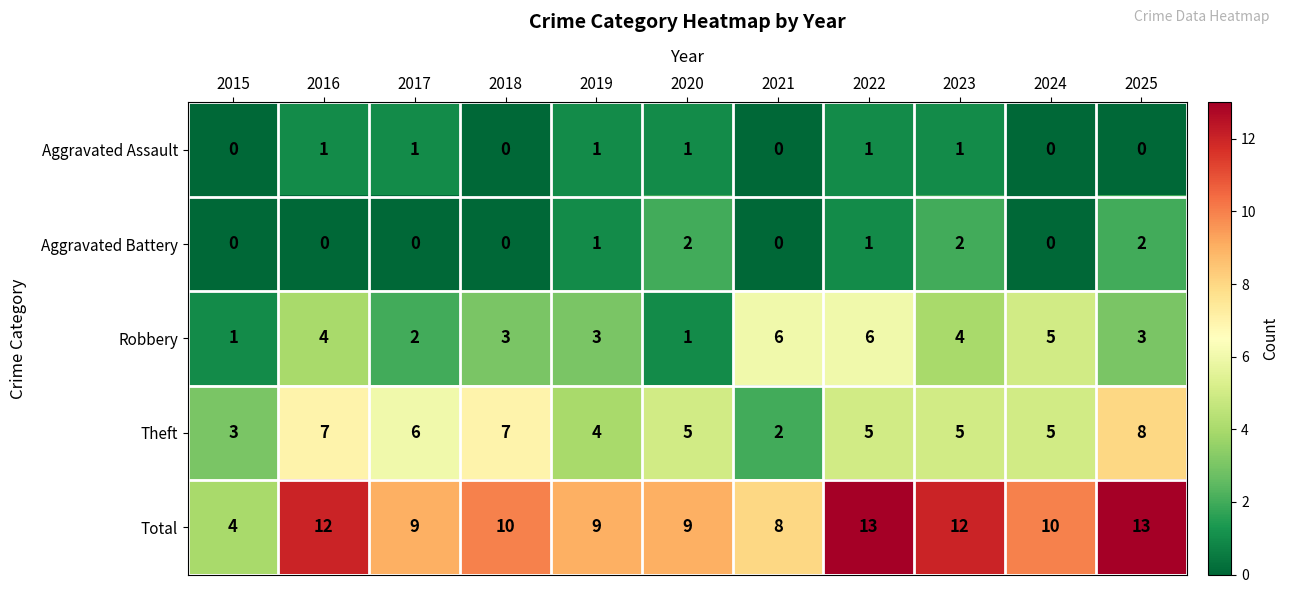

Which category has the lowest value in the Theft series?

2021